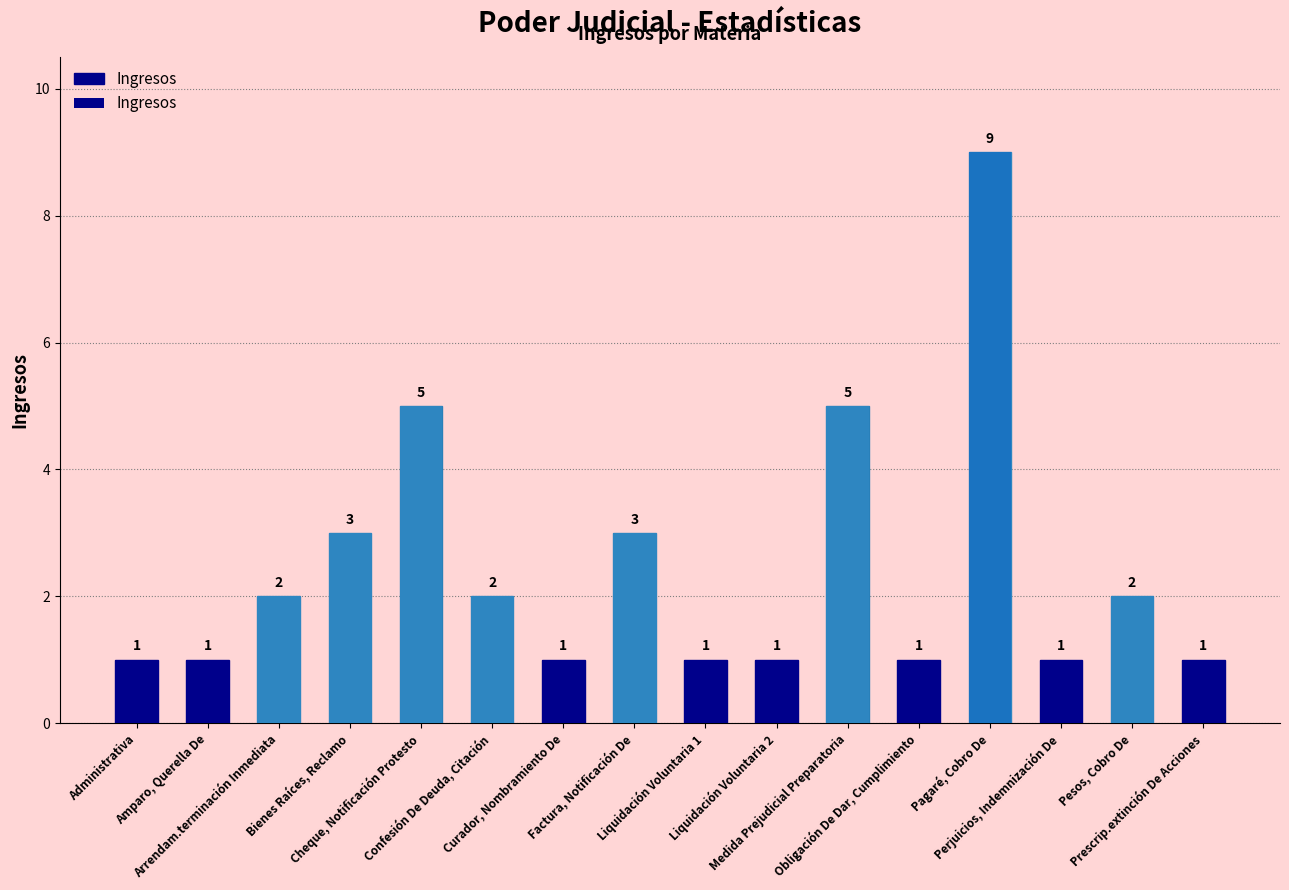

What is the difference between the maximum and minimum values?

8